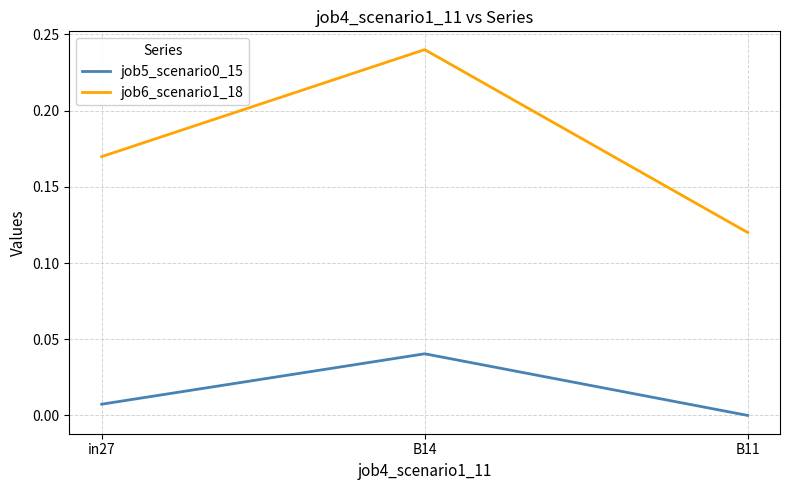

Which label corresponds to the smallest value in the chart?

B11